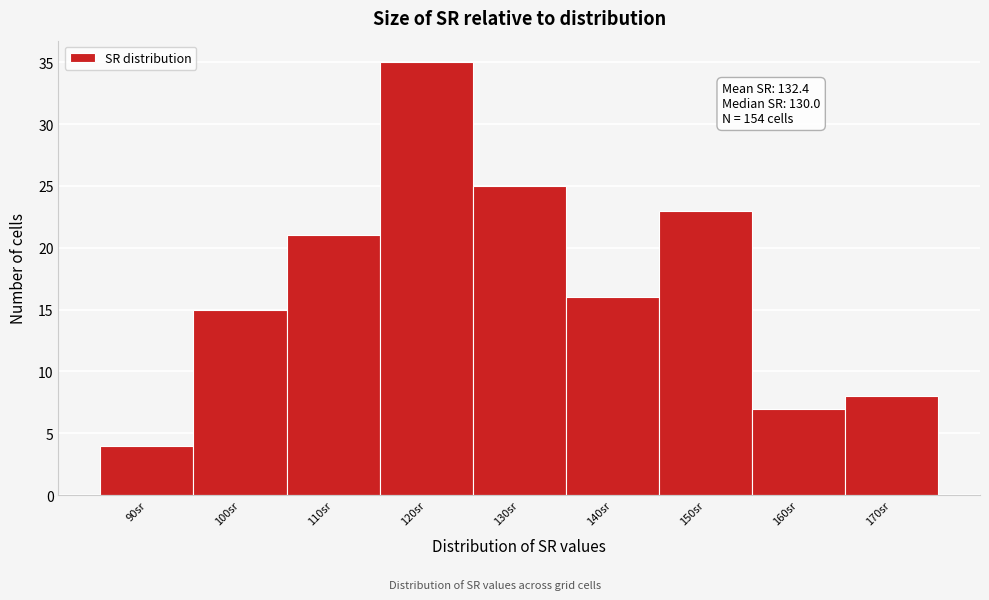

Reading left to right, list all the values displayed in this chart.

90sr=4	100sr=15	110sr=21	120sr=35	130sr=25	140sr=16	150sr=23	160sr=7	170sr=8